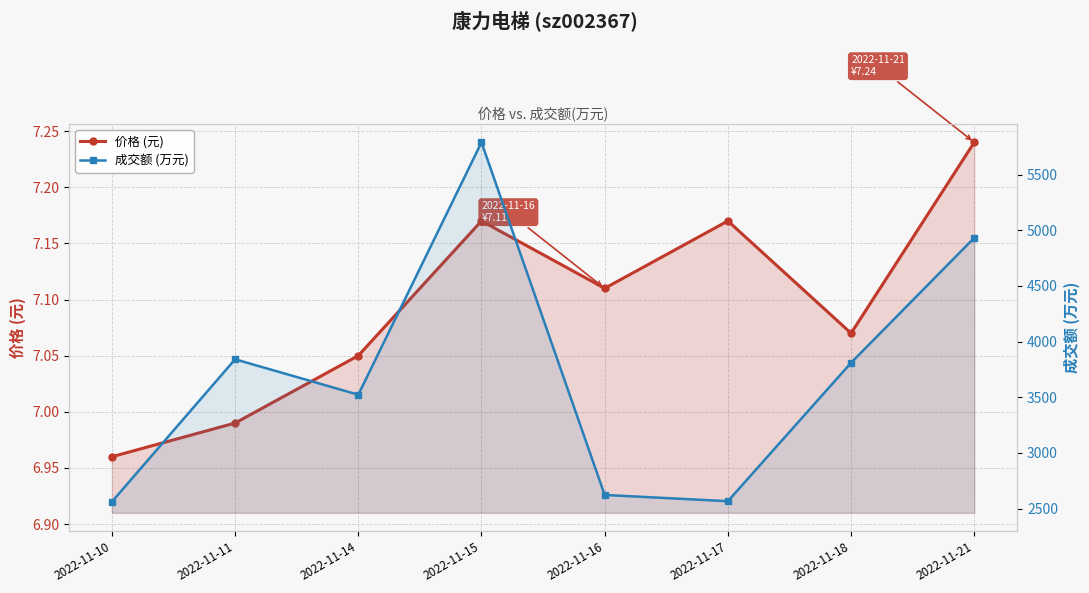

What is the total value across all series at 2022-11-11?

3848.0